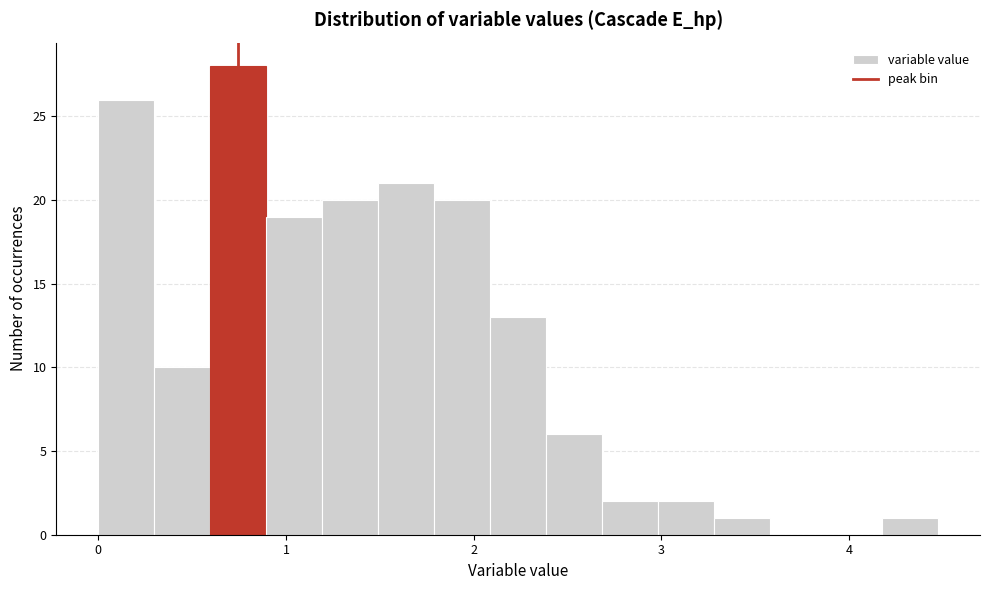

Around what value on the x-axis is the tallest bar? Give the approximate position of its centre, as read against the axis.

0.7